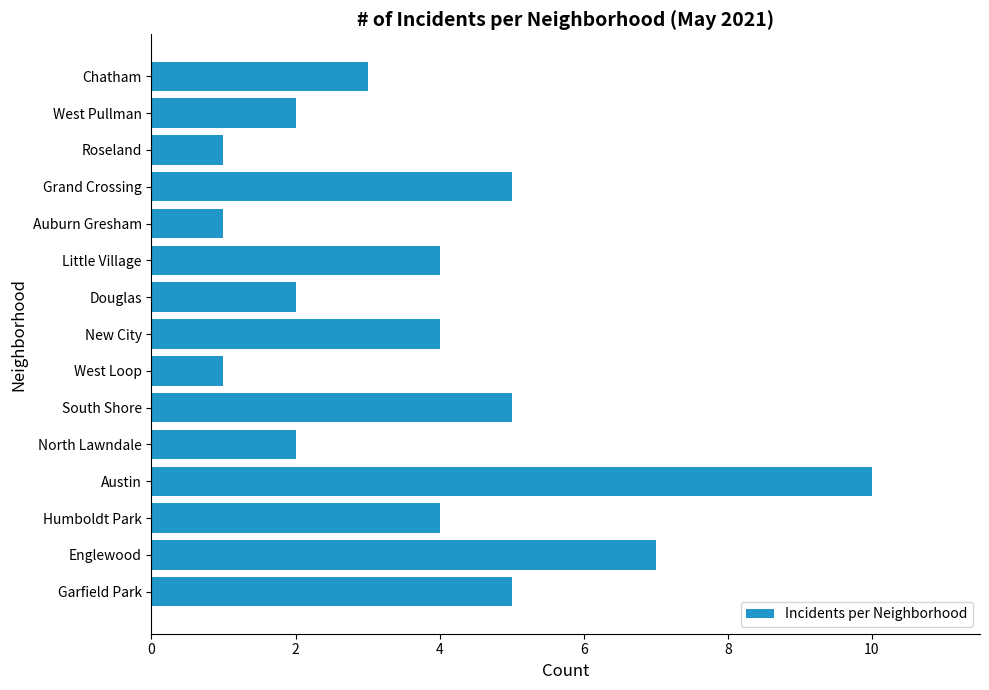

How many categories are shown in the chart?

15